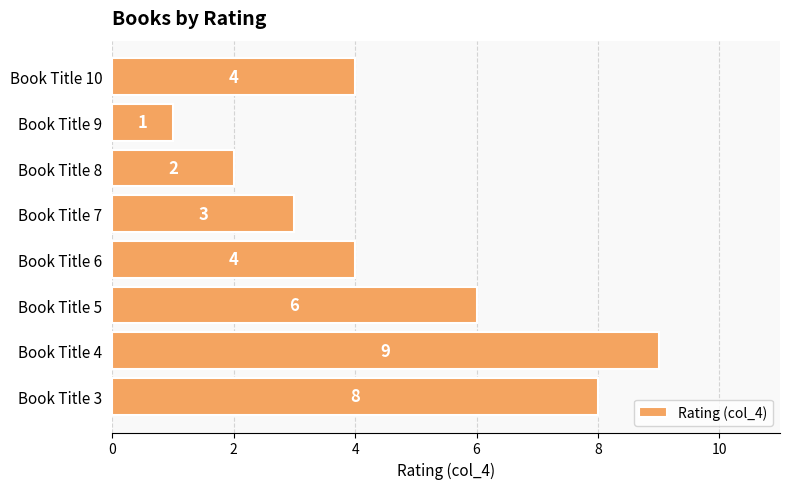

What is the smallest value displayed?

1